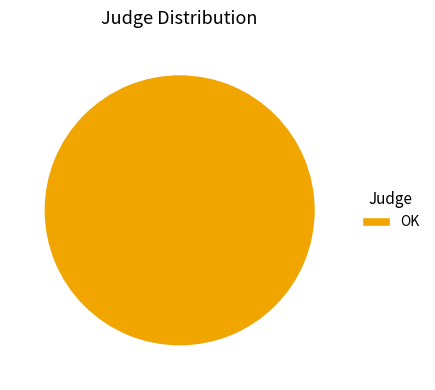

The OK slice represents 100% of the pie. True or false?

True